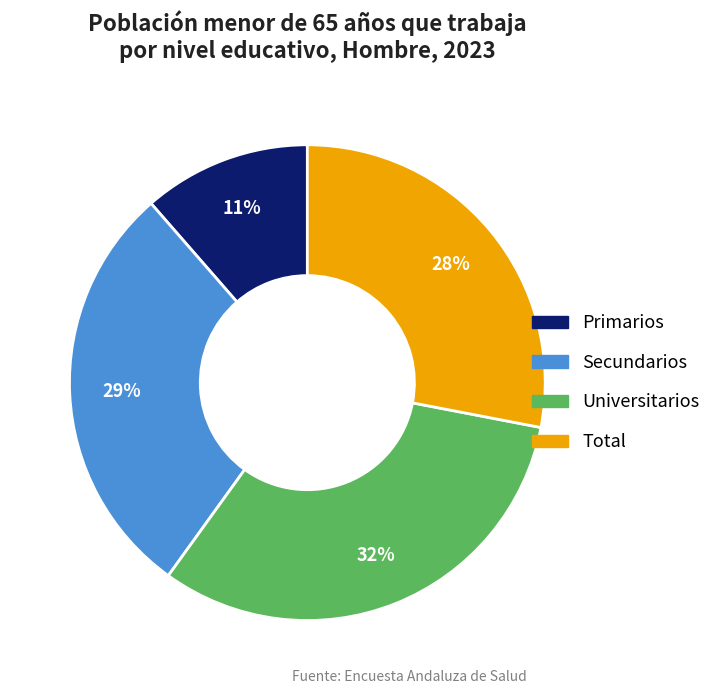

Is the sum of Total and Primarios greater than half?

No